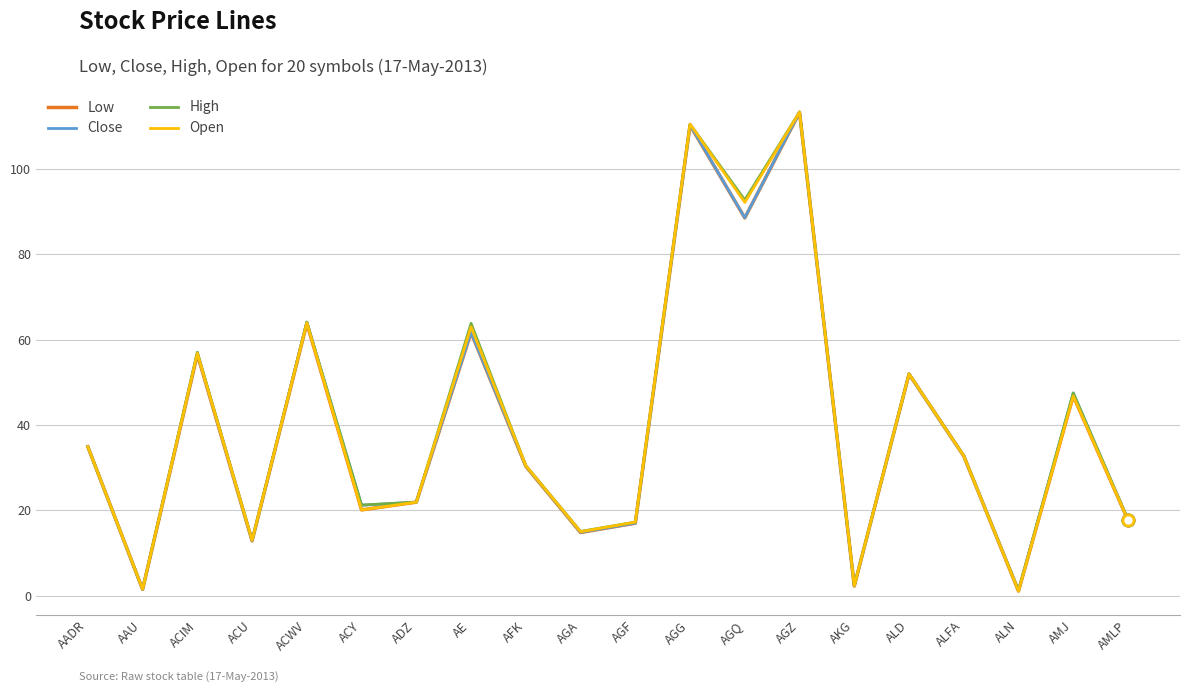

Between AFK and AMLP, which series saw the biggest shift?

Open